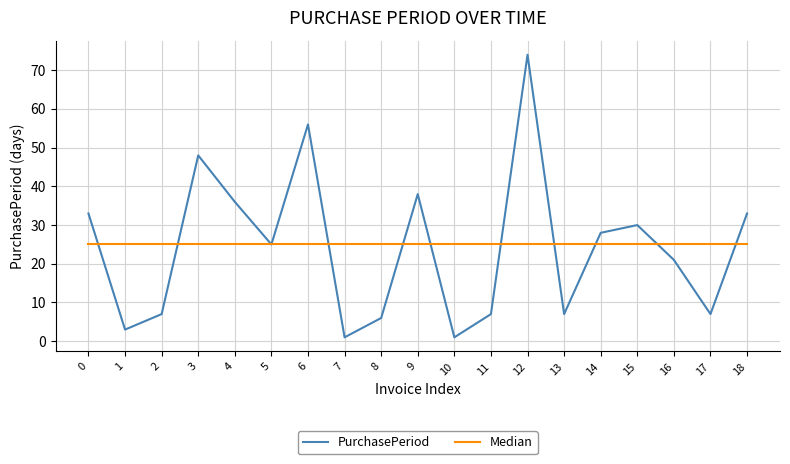

What is the total value across all series at 11?

32